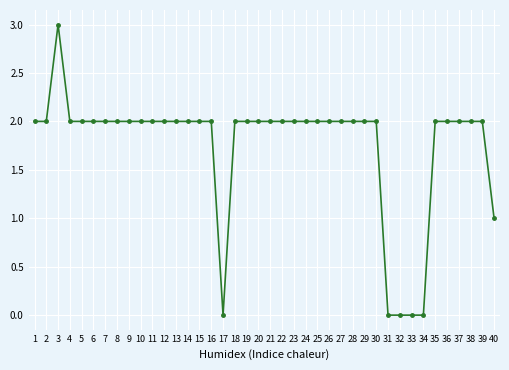

Count the values in the range 2 to 3.

34